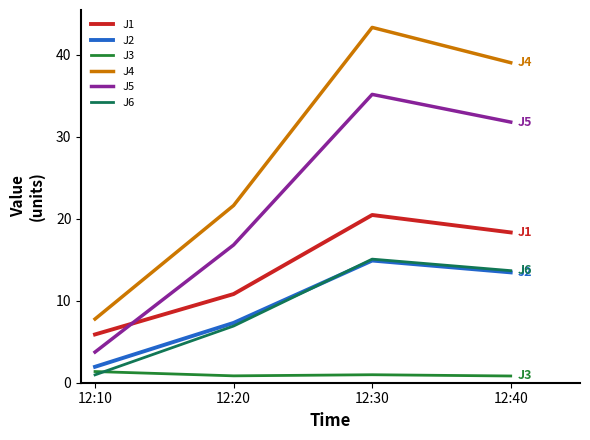

List the labels in order of J5 value, largest first.

12:30, 12:40, 12:20, 12:10